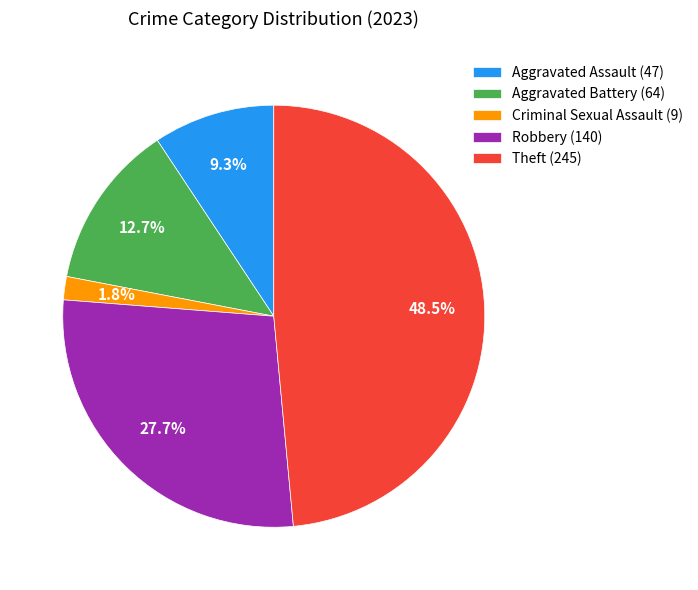

To the nearest percent, what is the difference between the largest and smallest slice percentages?

47%